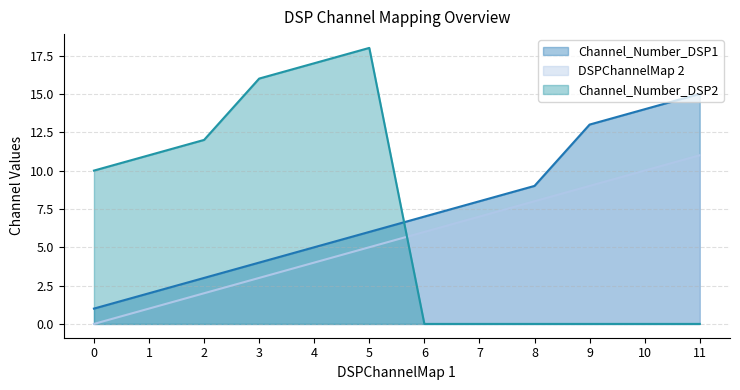

At which label does Channel_Number_DSP2 reach its peak?

5